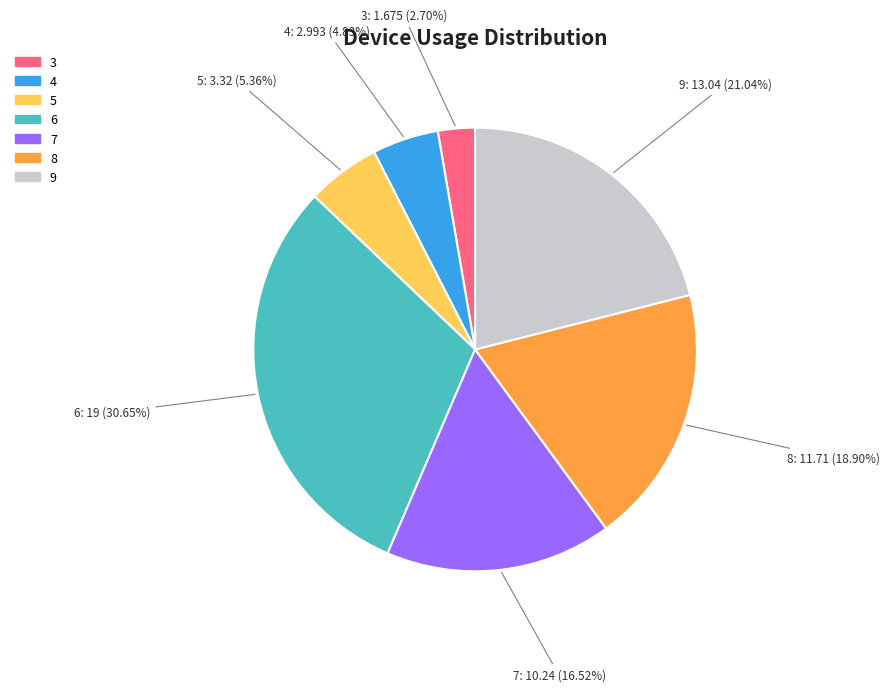

The 8 slice represents 19% of the pie. True or false?

True